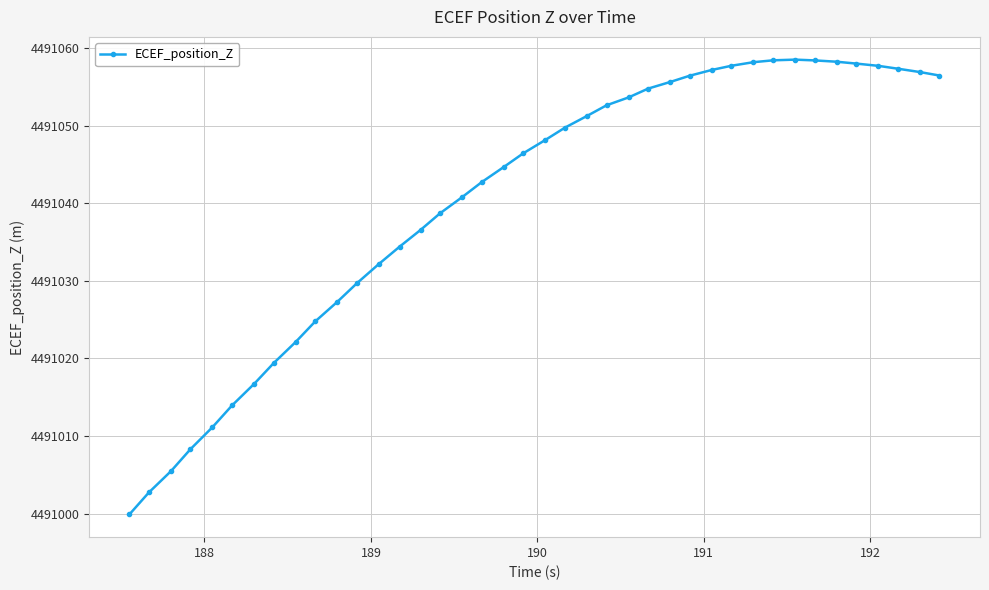

What is the difference between the maximum and minimum values?

58.6